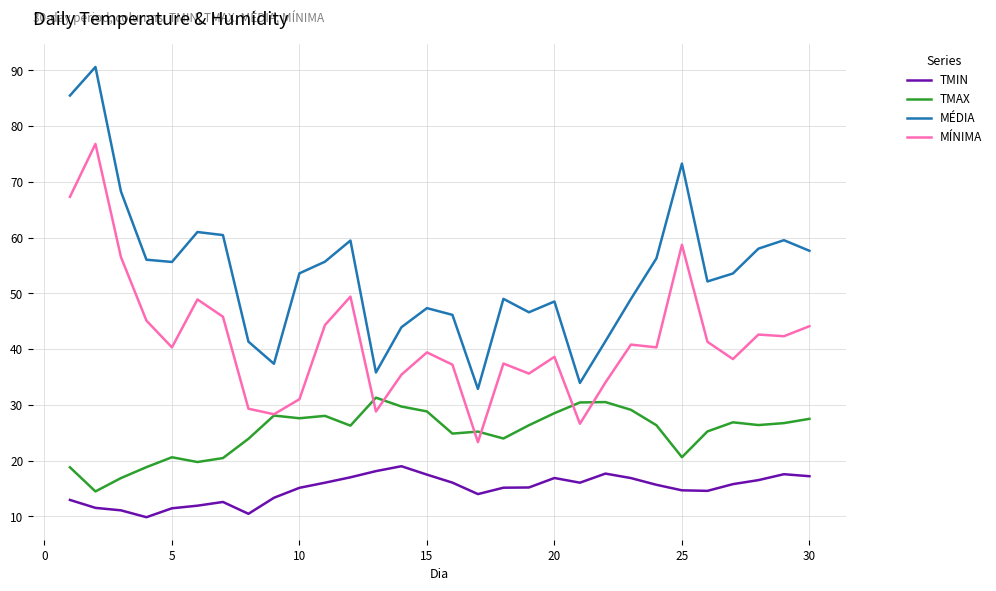

True or false: TMIN and MÉDIA cross at least once.

False